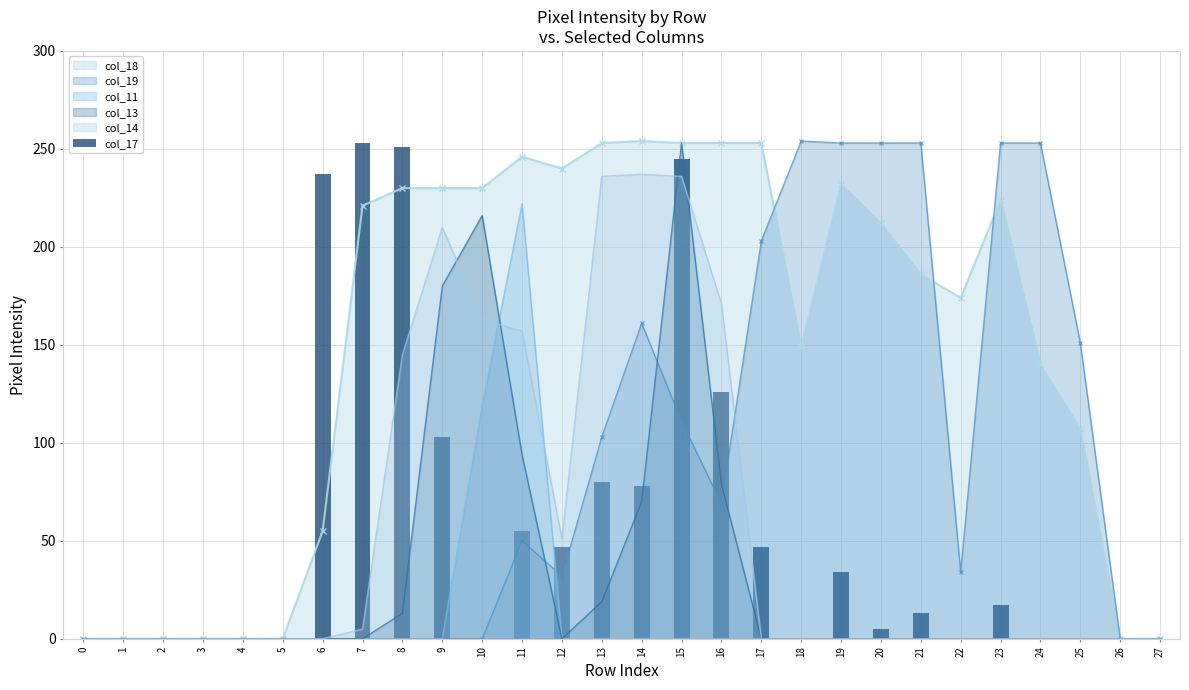

What is the difference between the second highest and minimum values?

251